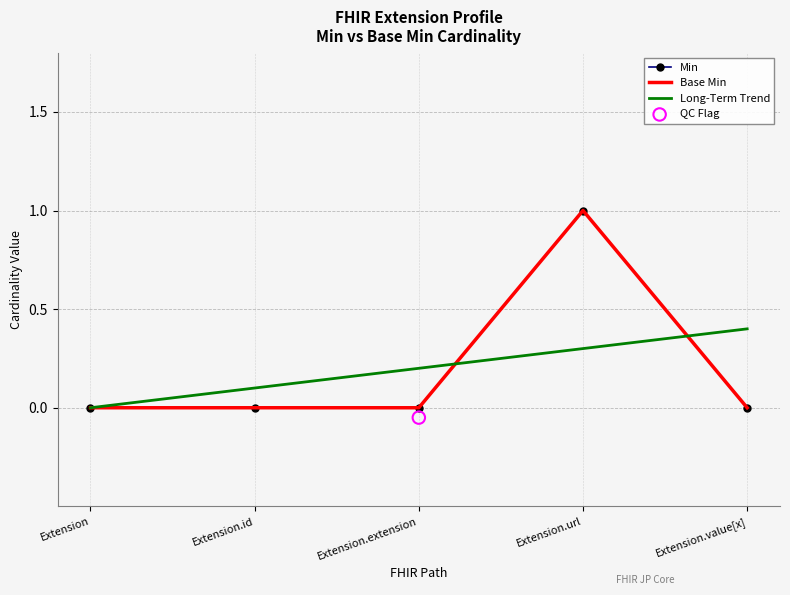

What is the total value across all series at Extension.url?

2.3